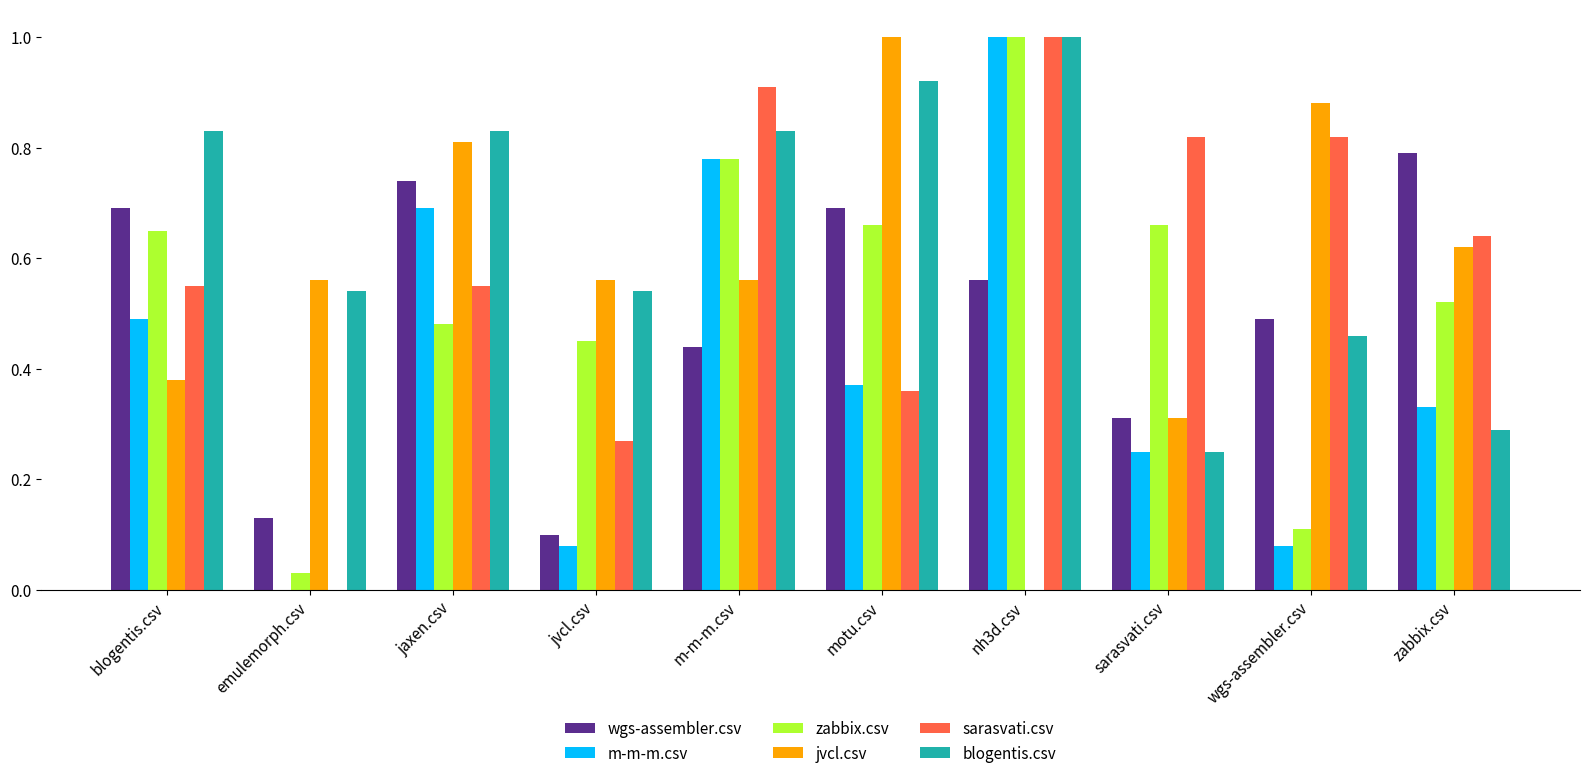

Are the bars horizontal?

No